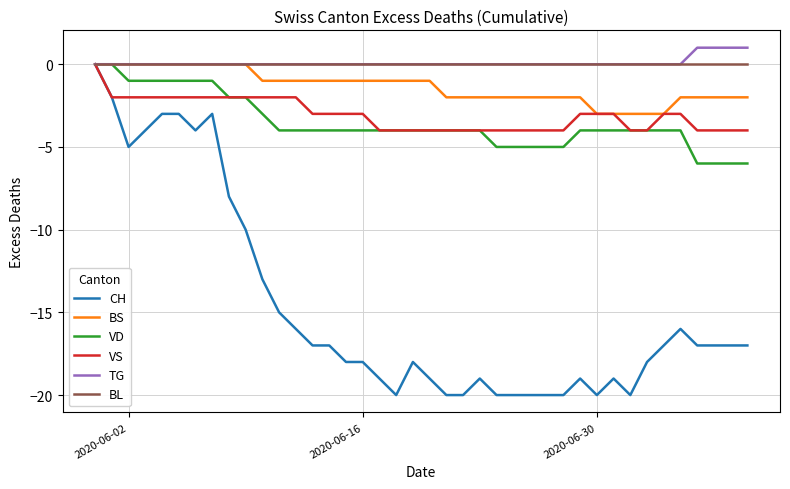

What is the difference between the maximum and minimum values in the VS series?

4